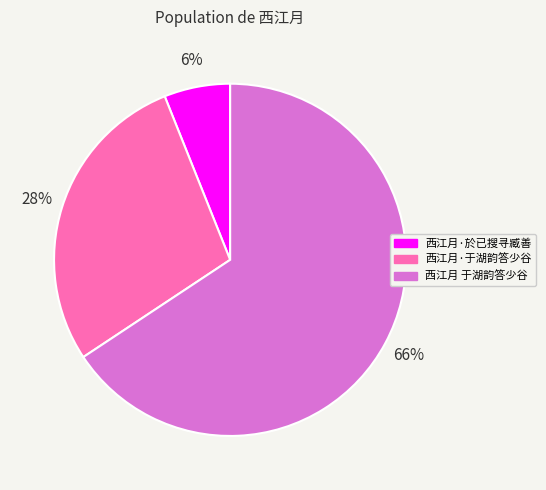

Combined, do 西江月·於已搜寻臧善 and 西江月 于湖韵答少谷 account for over 50%?

Yes